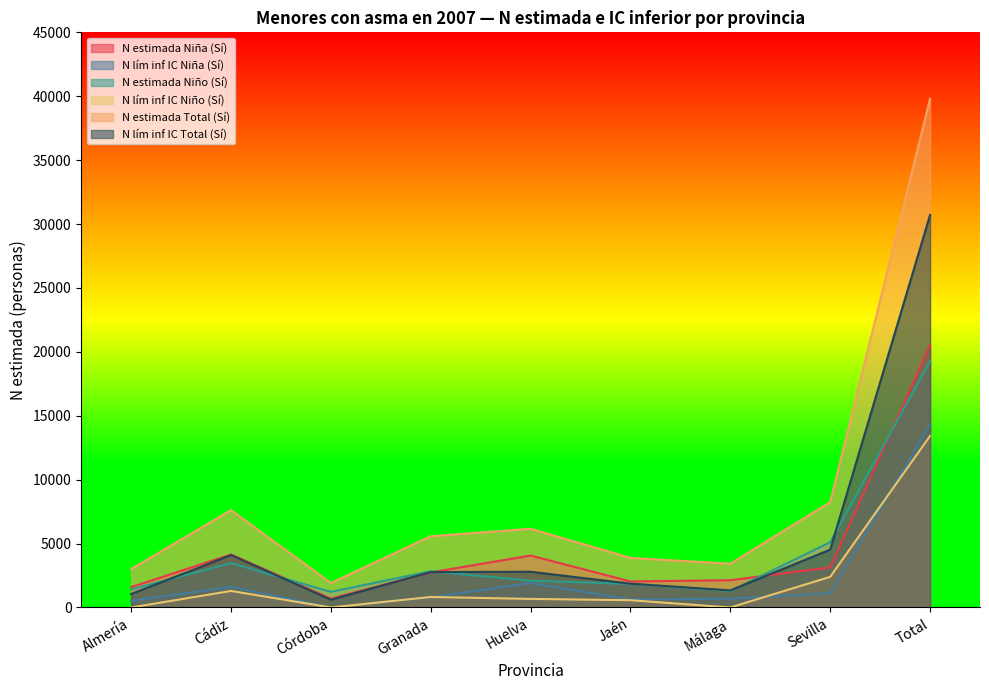

Where is the first local minimum for N estimada Niña (Sí)?

Córdoba